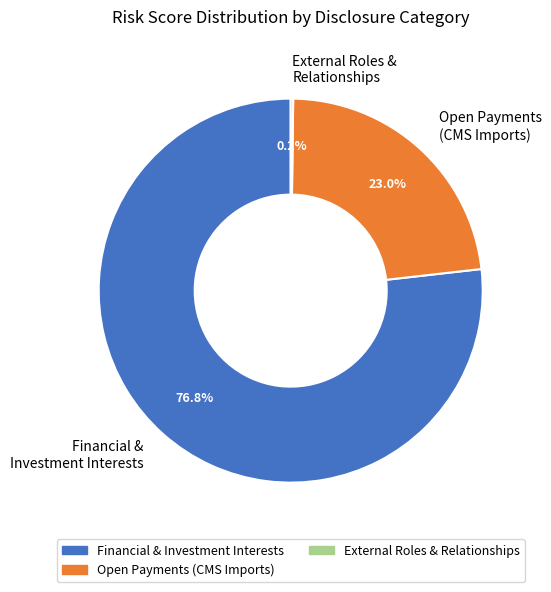

True or false: Financial & Investment Interests accounts for 31% of the total.

False